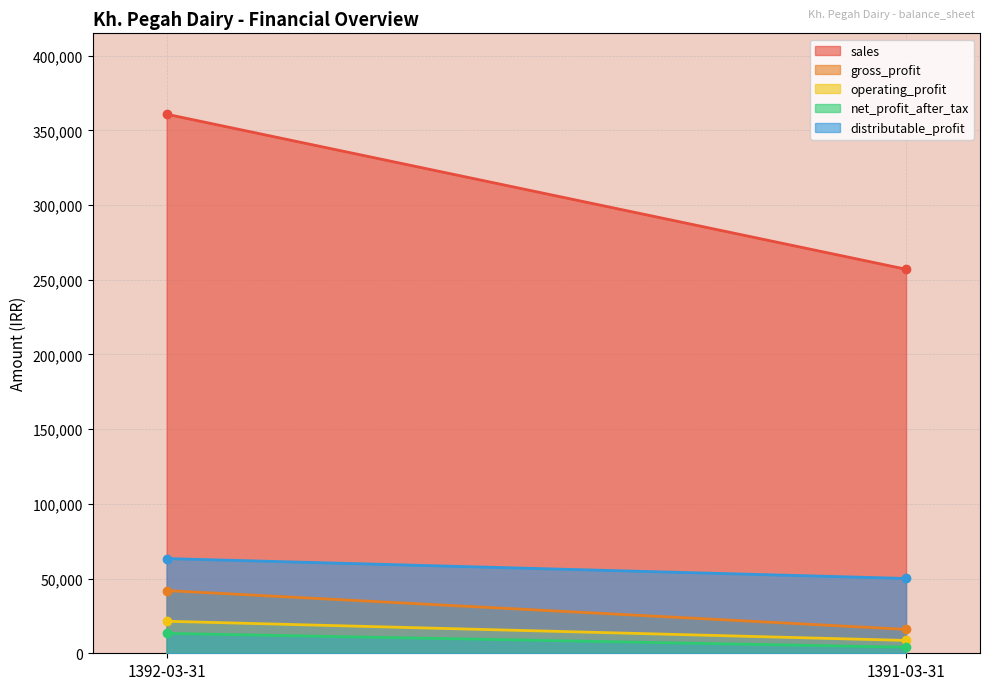

List the labels in order of net_profit_after_tax value, smallest first.

1391-03-31, 1392-03-31